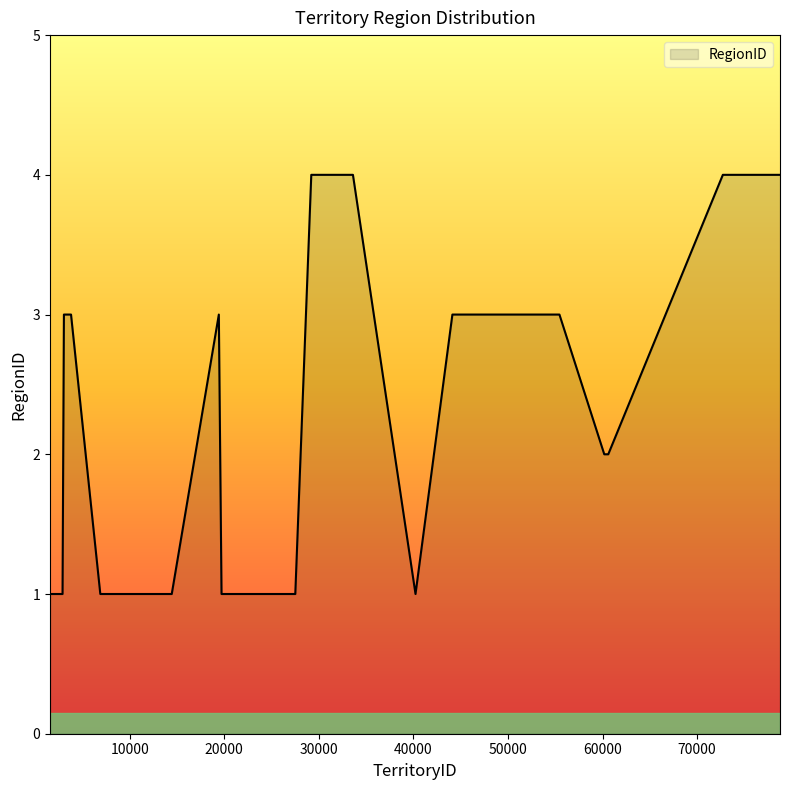

What is the difference between the maximum and minimum values?

3